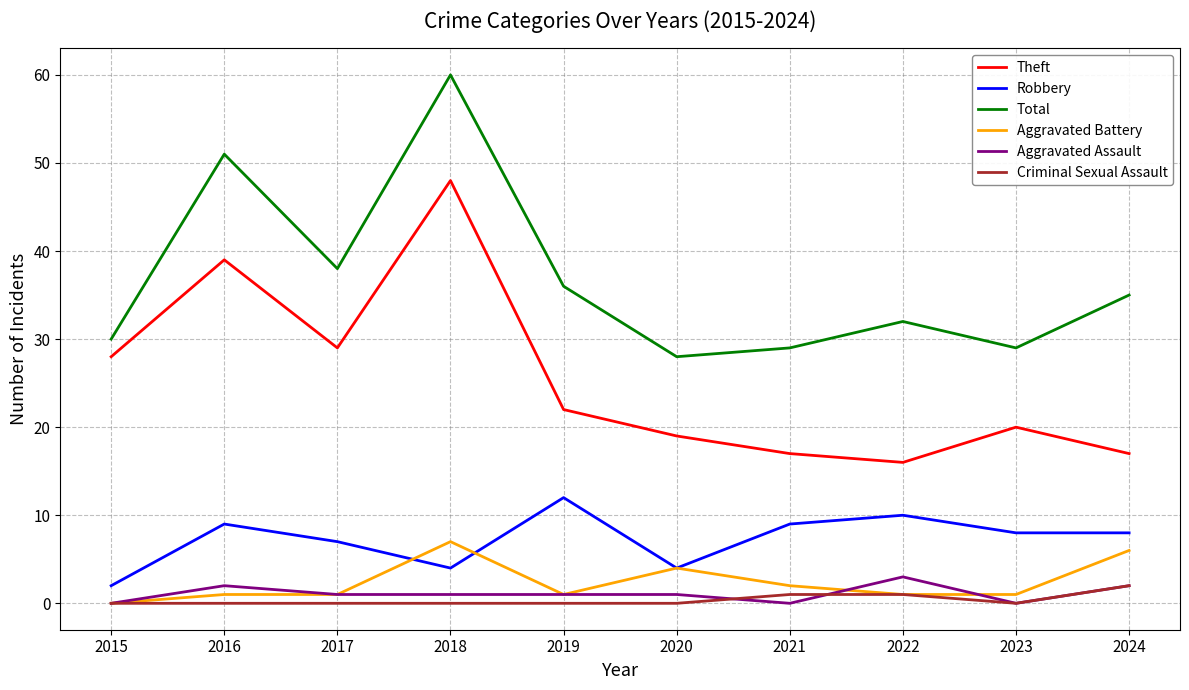

Reading left to right, what are all the values shown in this chart?

Theft: 2015=28	2016=39	2017=29	2018=48	2019=22	2020=19	2021=17	2022=16	2023=20	2024=17
Robbery: 2015=2	2016=9	2017=7	2018=4	2019=12	2020=4	2021=9	2022=10	2023=8	2024=8
Total: 2015=30	2016=51	2017=38	2018=60	2019=36	2020=28	2021=29	2022=32	2023=29	2024=35
Aggravated Battery: 2015=0	2016=1	2017=1	2018=7	2019=1	2020=4	2021=2	2022=1	2023=1	2024=6
Aggravated Assault: 2015=0	2016=2	2017=1	2018=1	2019=1	2020=1	2021=0	2022=3	2023=0	2024=2
Criminal Sexual Assault: 2015=0	2016=0	2017=0	2018=0	2019=0	2020=0	2021=1	2022=1	2023=0	2024=2